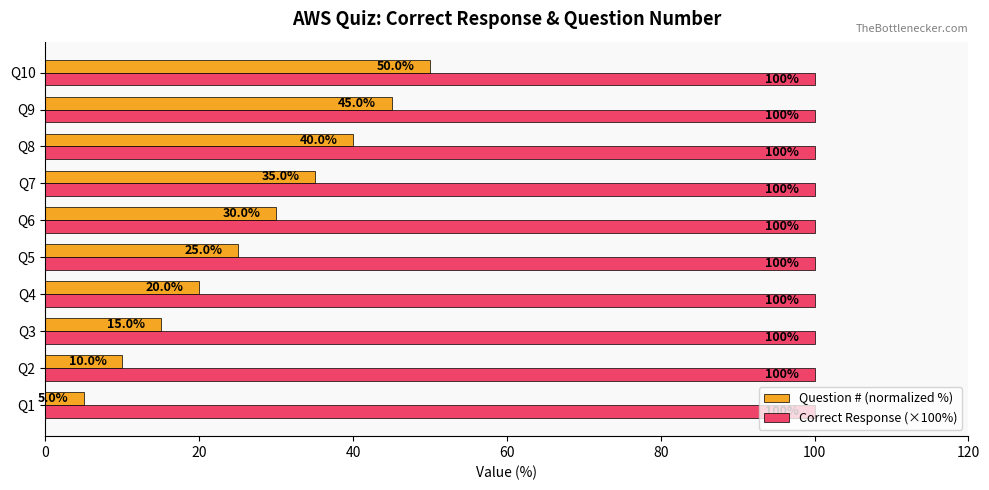

Is it true that Correct Response (×100%) equals 100 at Q3?

True